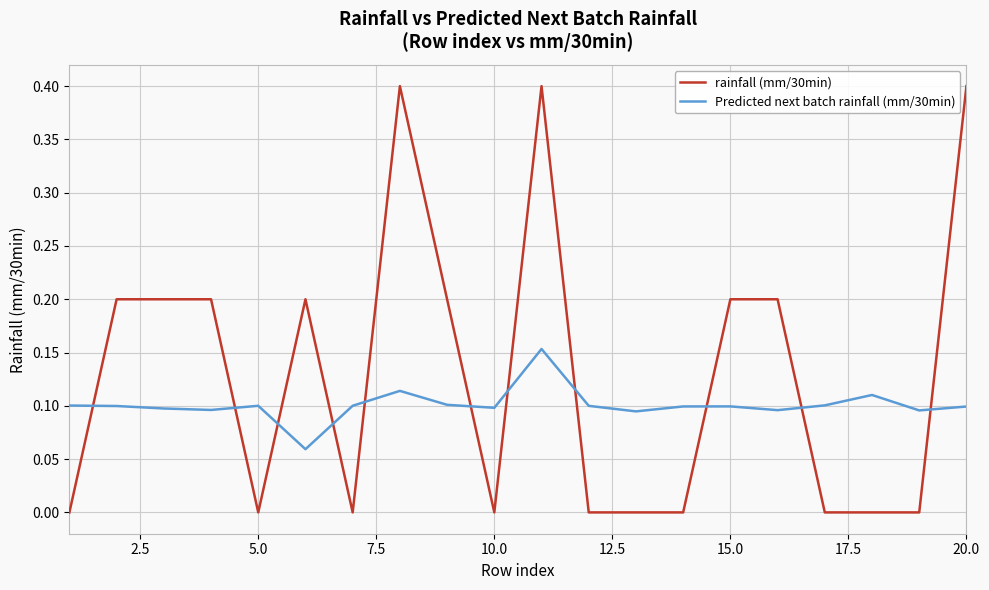

Is this an area chart (filled region under the line)?

No